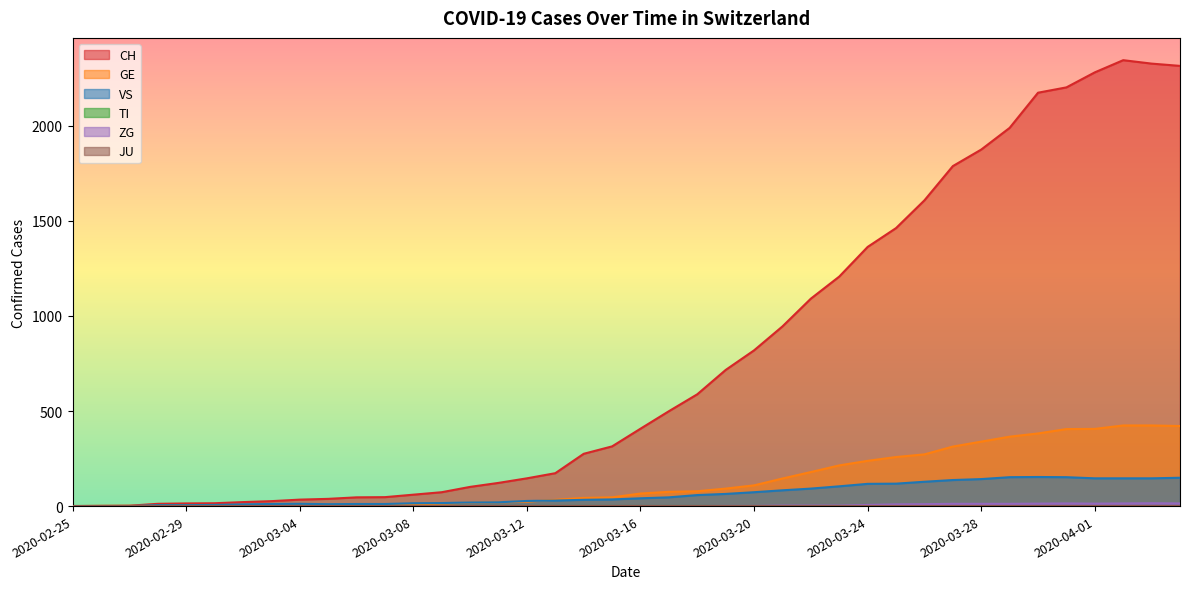

What is the spread (max minus min) of values at 2020-03-22?

1088